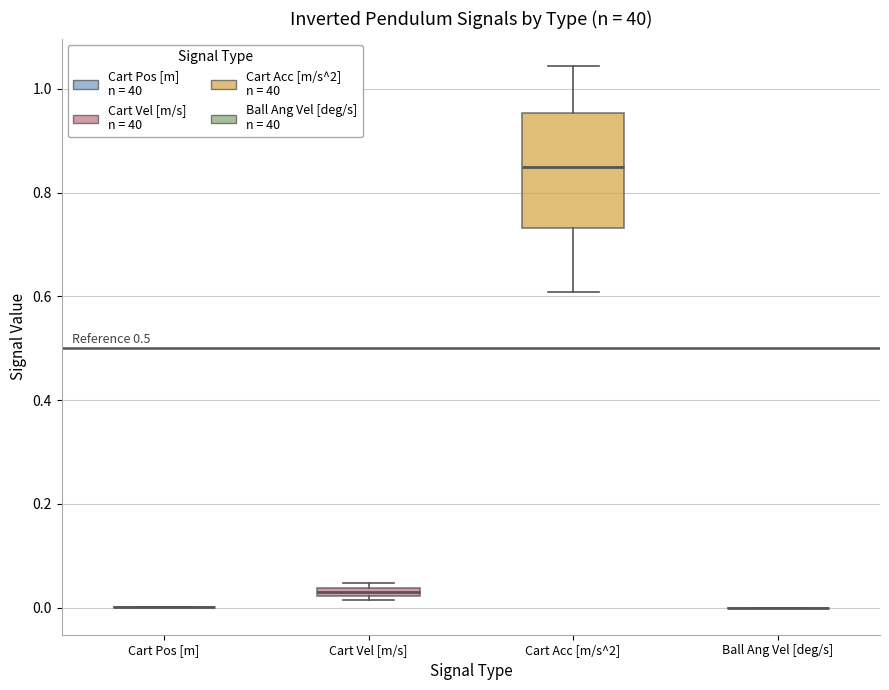

Comparing the boxes themselves (not the whiskers), which one is the tallest?

Cart Acc [m/s^2]